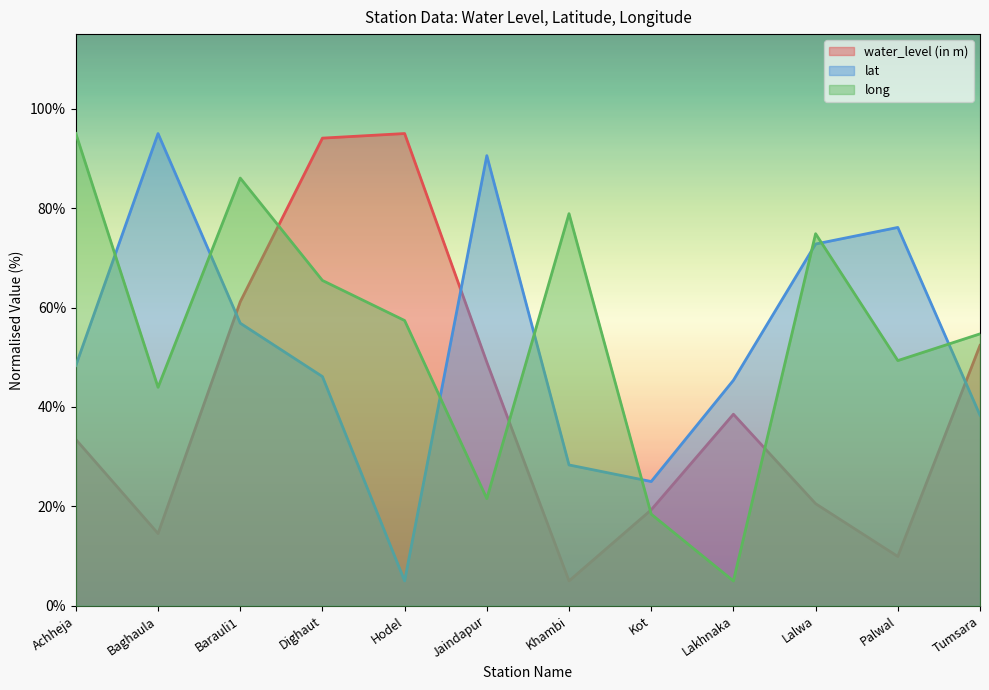

Which has a higher value, Jaindapur or Tumsara?

Tumsara